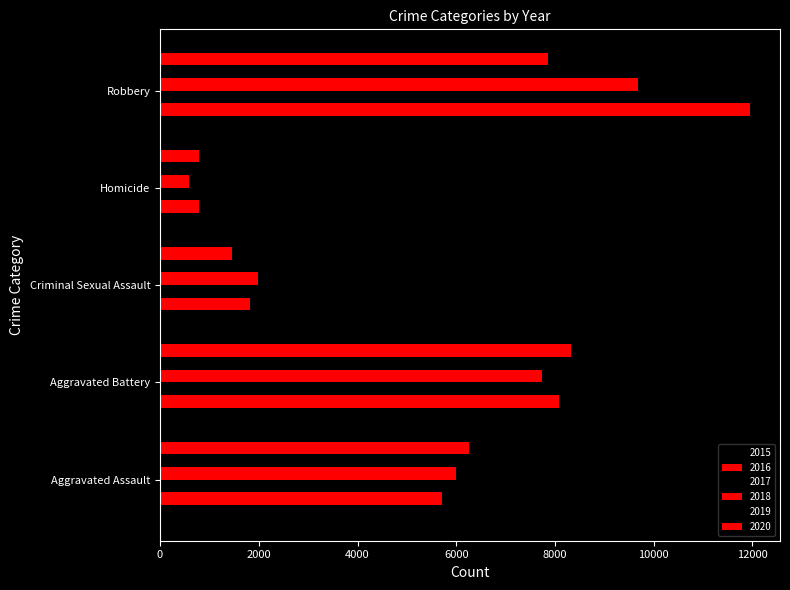

The value of 2016 at Homicide is 1375. True or false?

False